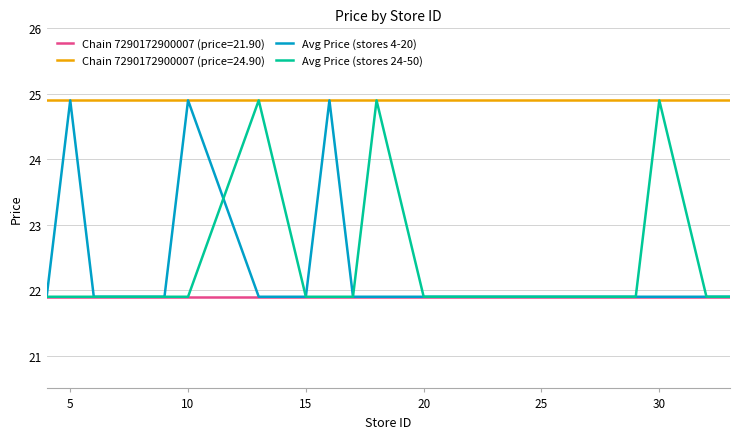

What is the greatest value displayed?

24.9